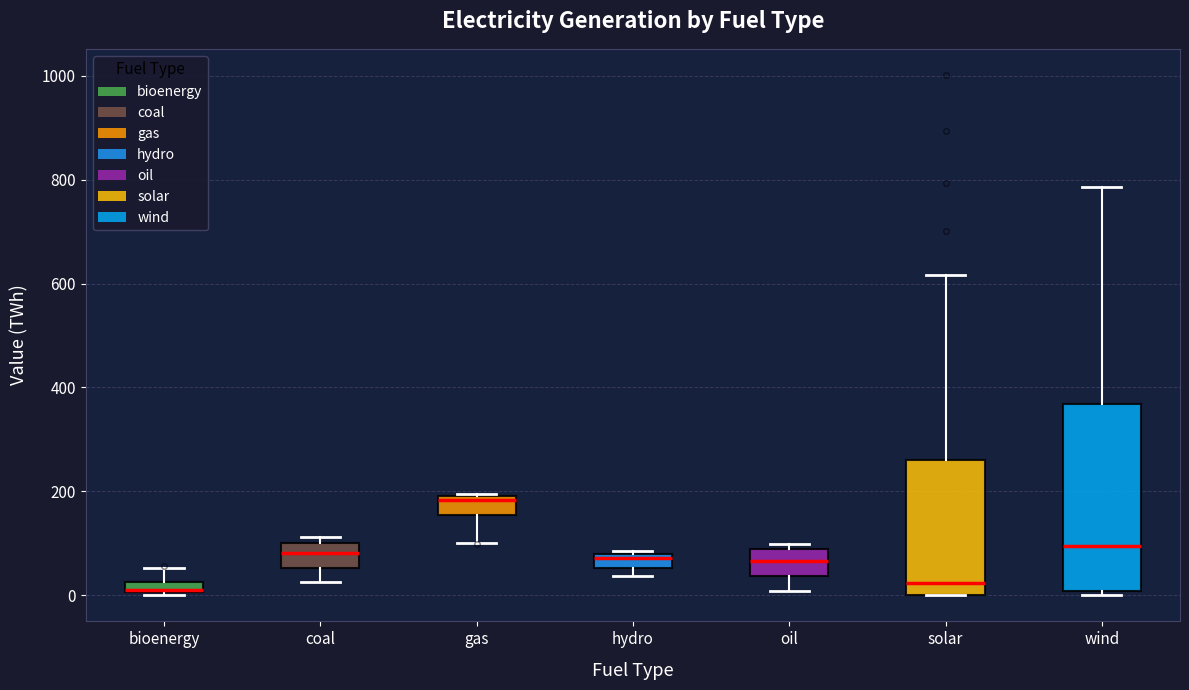

Which box has the highest median line?

gas